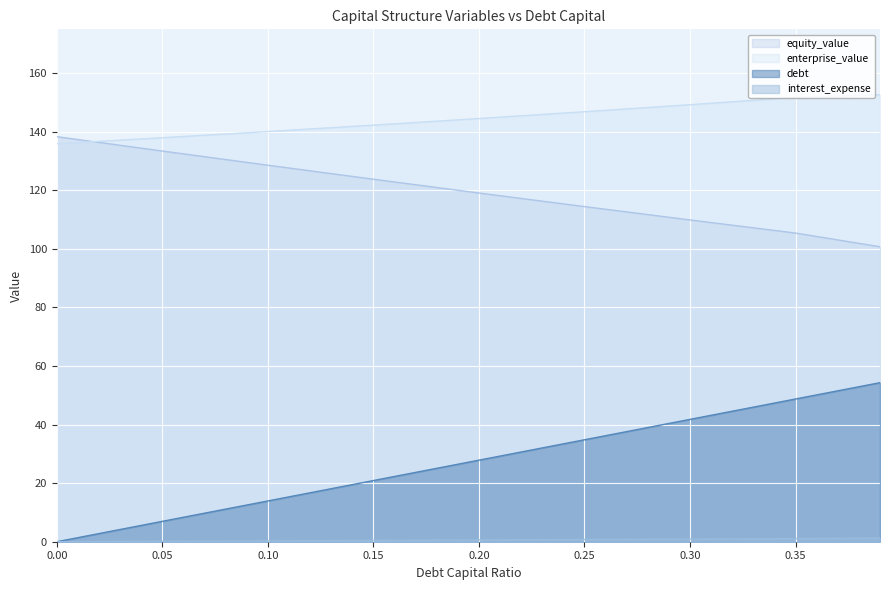

What is the total value across all series at 0.00?

274.3